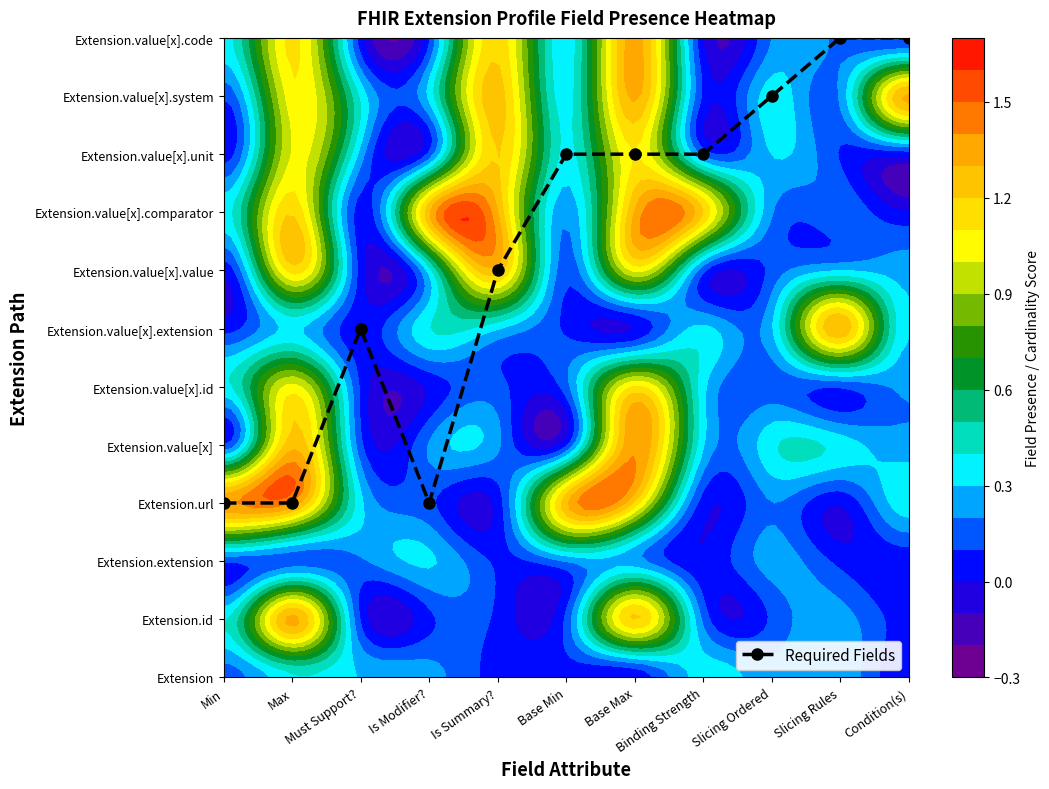

Reading left to right, list all the values displayed in this chart.

3	3	6	3	7	9	9	9	10	11	11